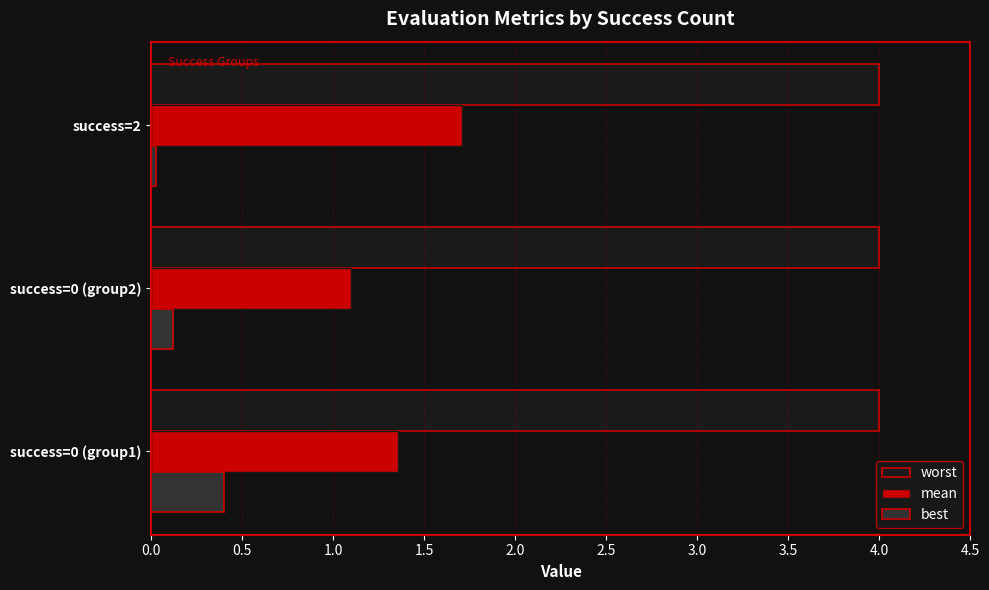

How many mean values are between 1 and 2?

3